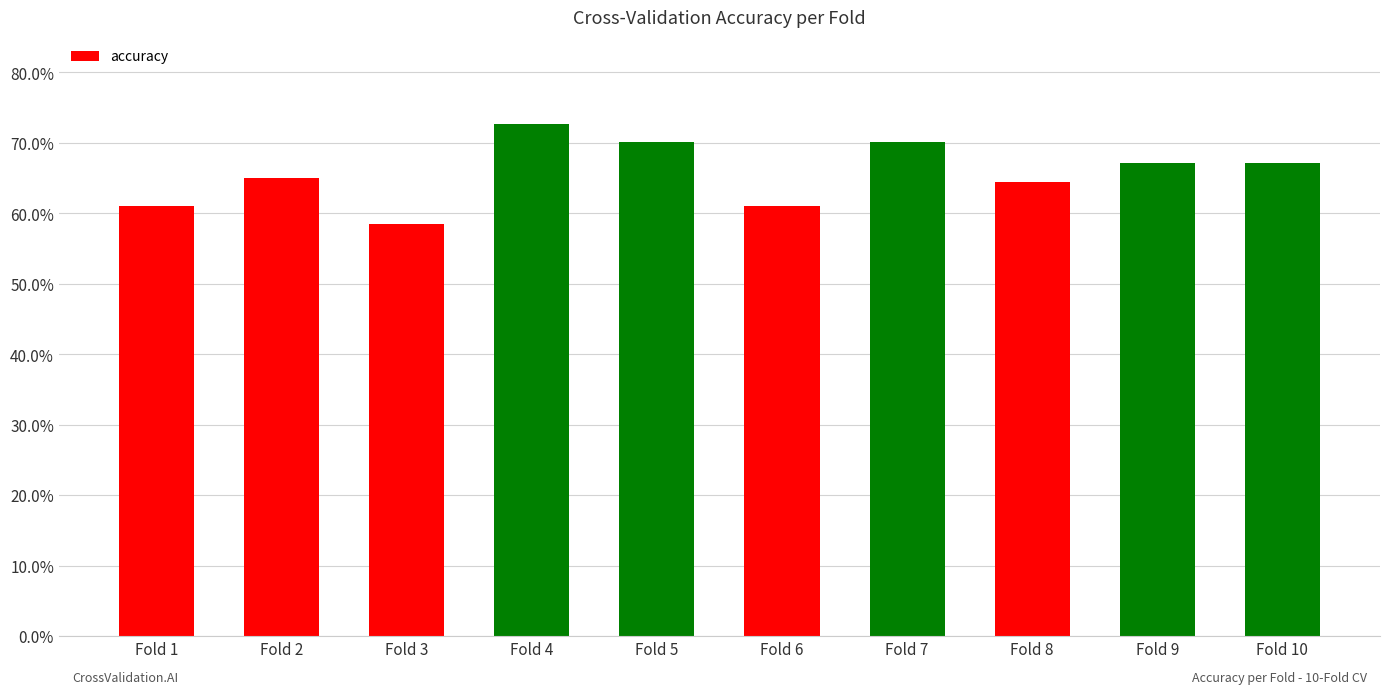

Does the chart contain any negative values?

No